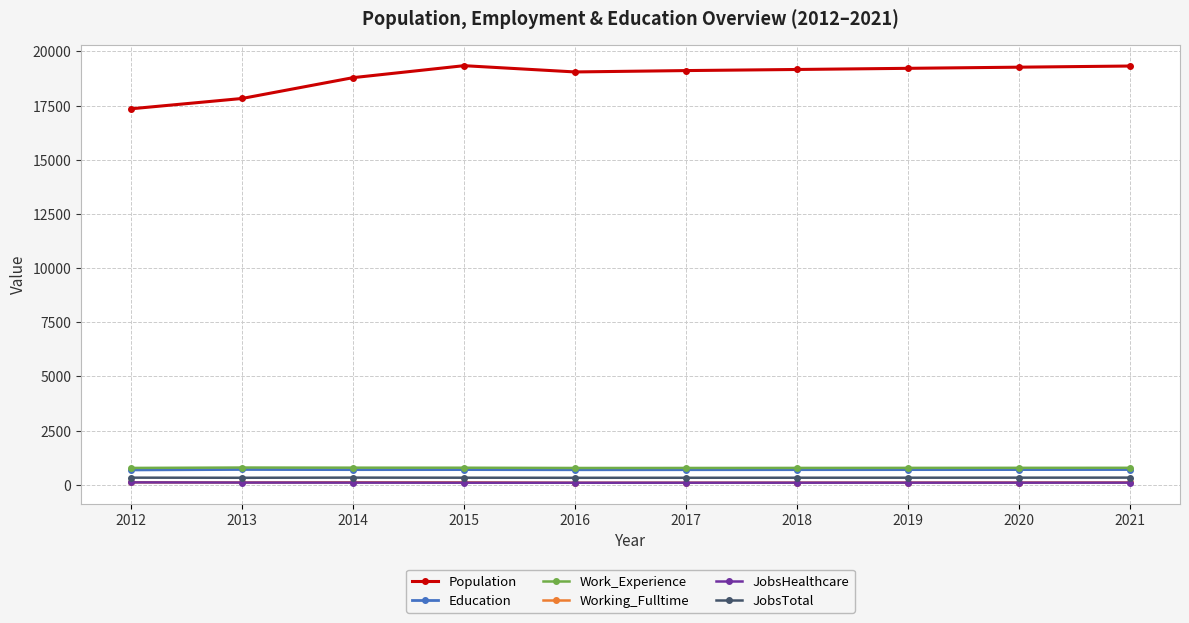

True or false: JobsTotal and Education cross at least once.

False